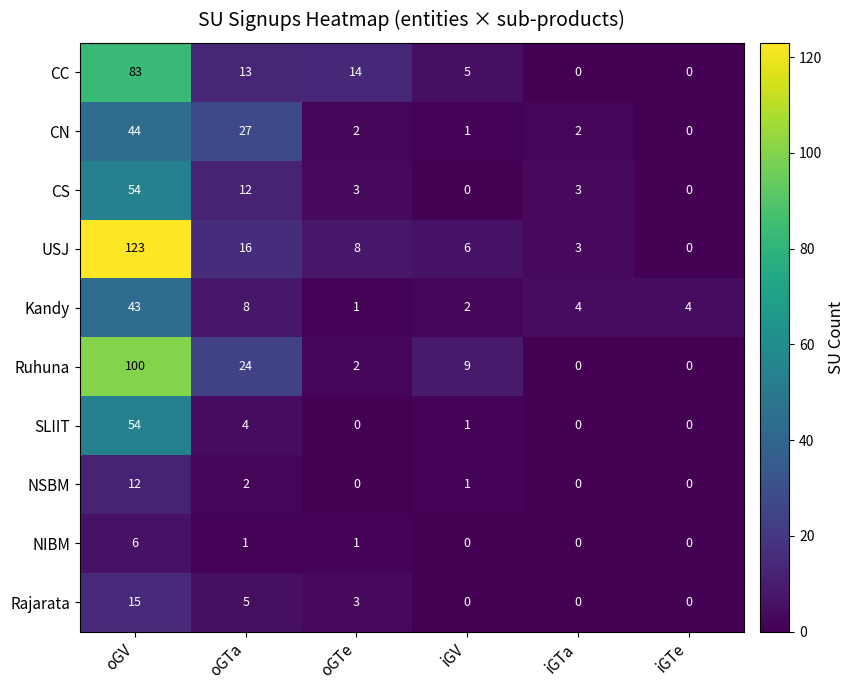

True or false: Rajarata has a value of 1 at oGTe.

False